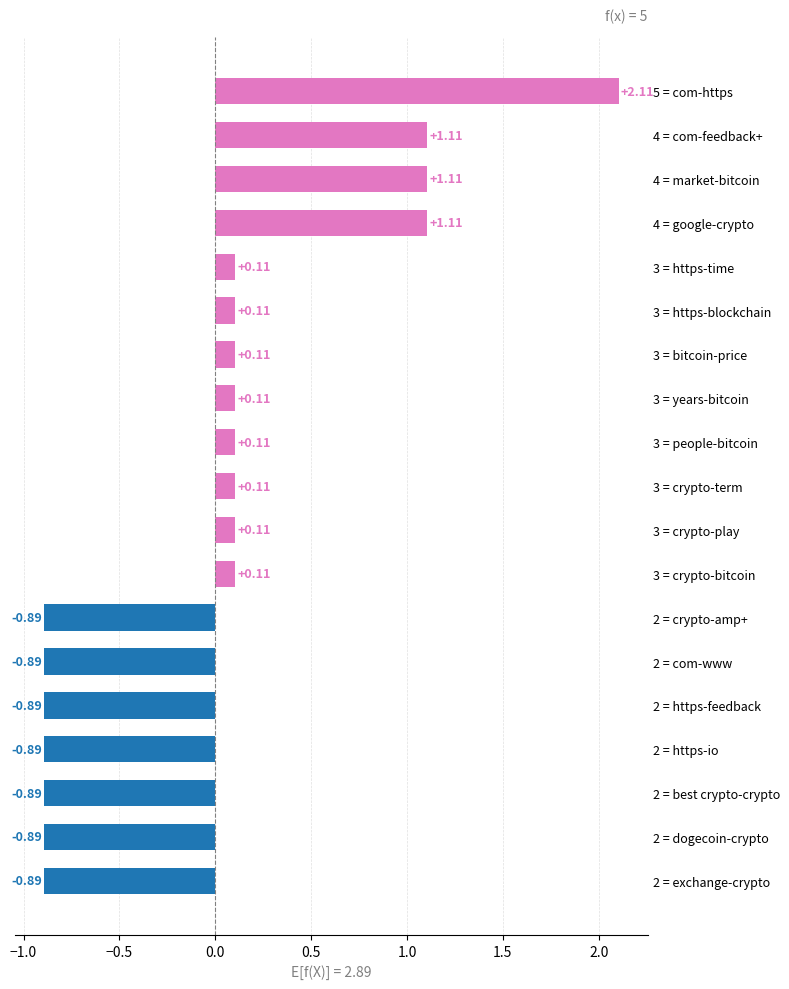

What is the difference between the maximum and minimum values?

3.0